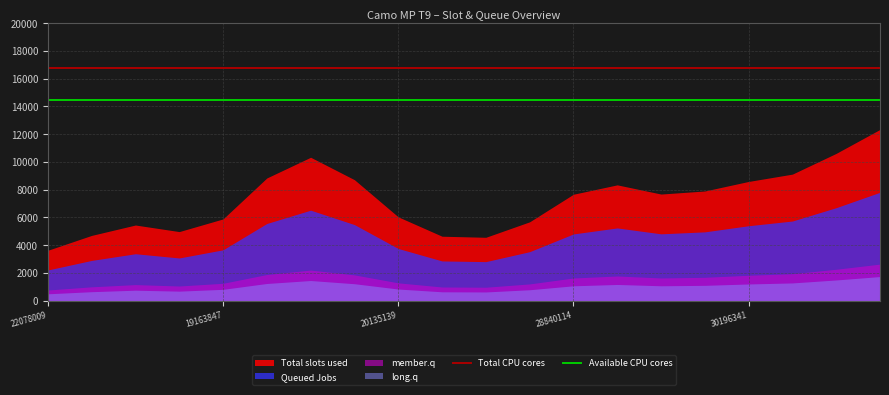

What is the spread (max minus min) of values at 22078009?

3138.5